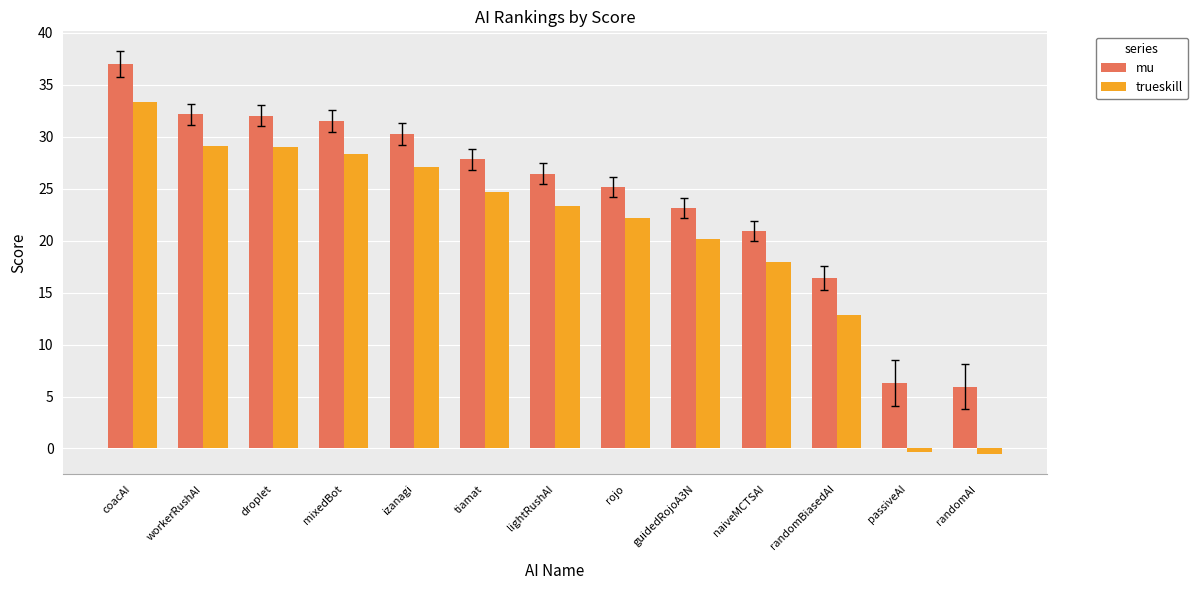

At which category is the sum across all series the highest?

coacAI